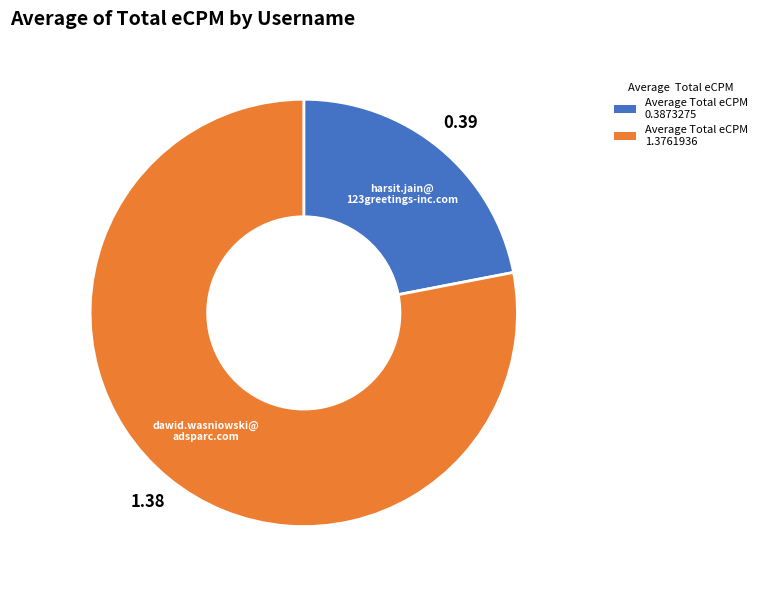

Is there a majority slice in this chart?

Yes